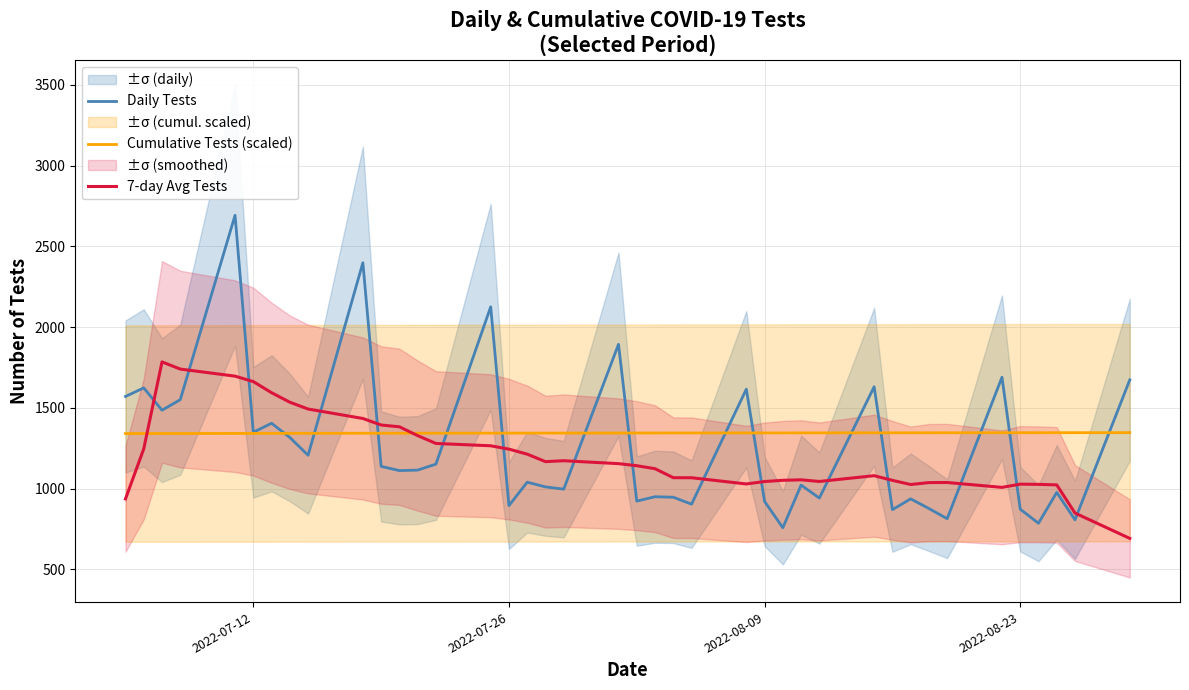

What is the maximum value for Cumulative Tests (scaled)?

1346.0